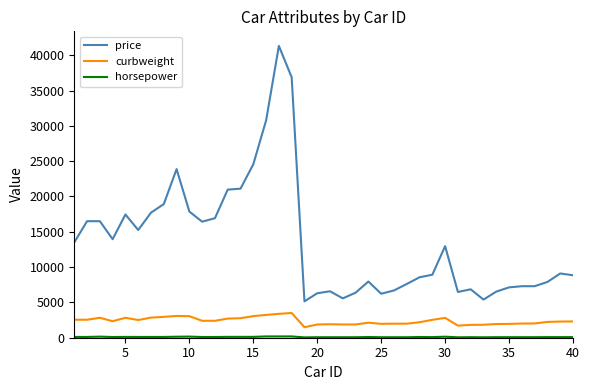

Is this an area chart (filled region under the line)?

No